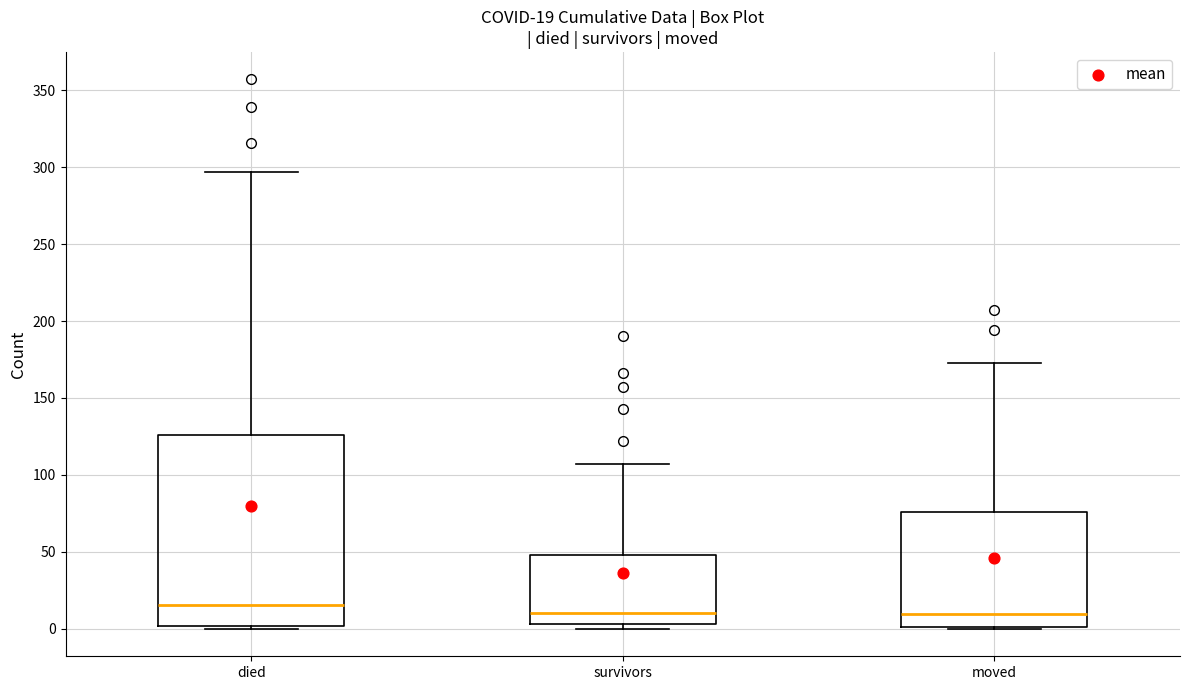

Which box is the tallest, from its lower edge to its upper edge?

died